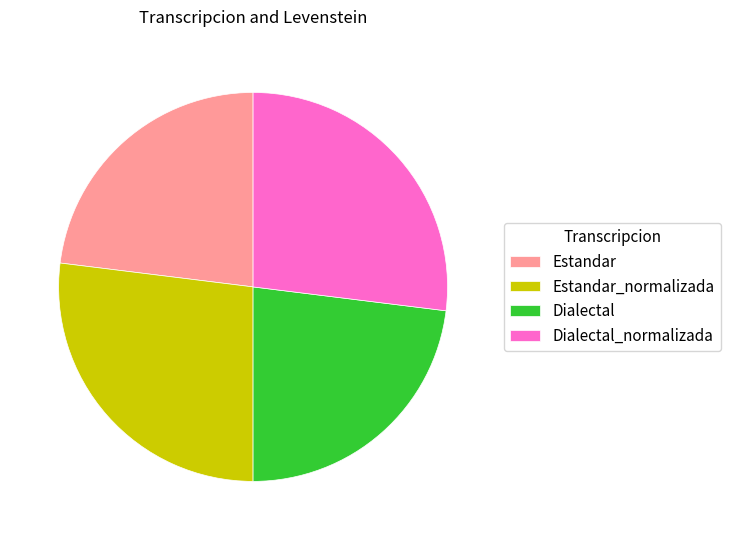

Does Dialectal account for over 50% of the chart?

No